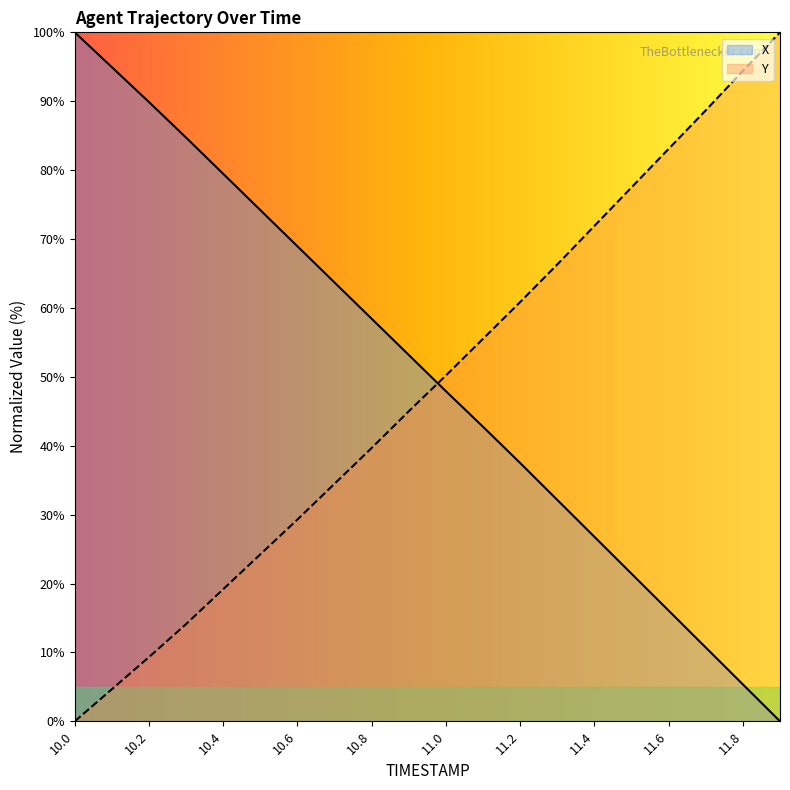

What is the label of the 17th point from the right?

10.3